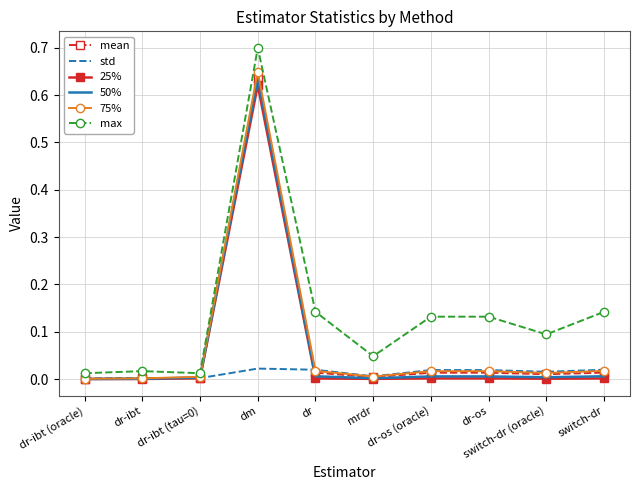

The 25% series shows 0.0 at dr-ibt (tau=0). True or false?

True